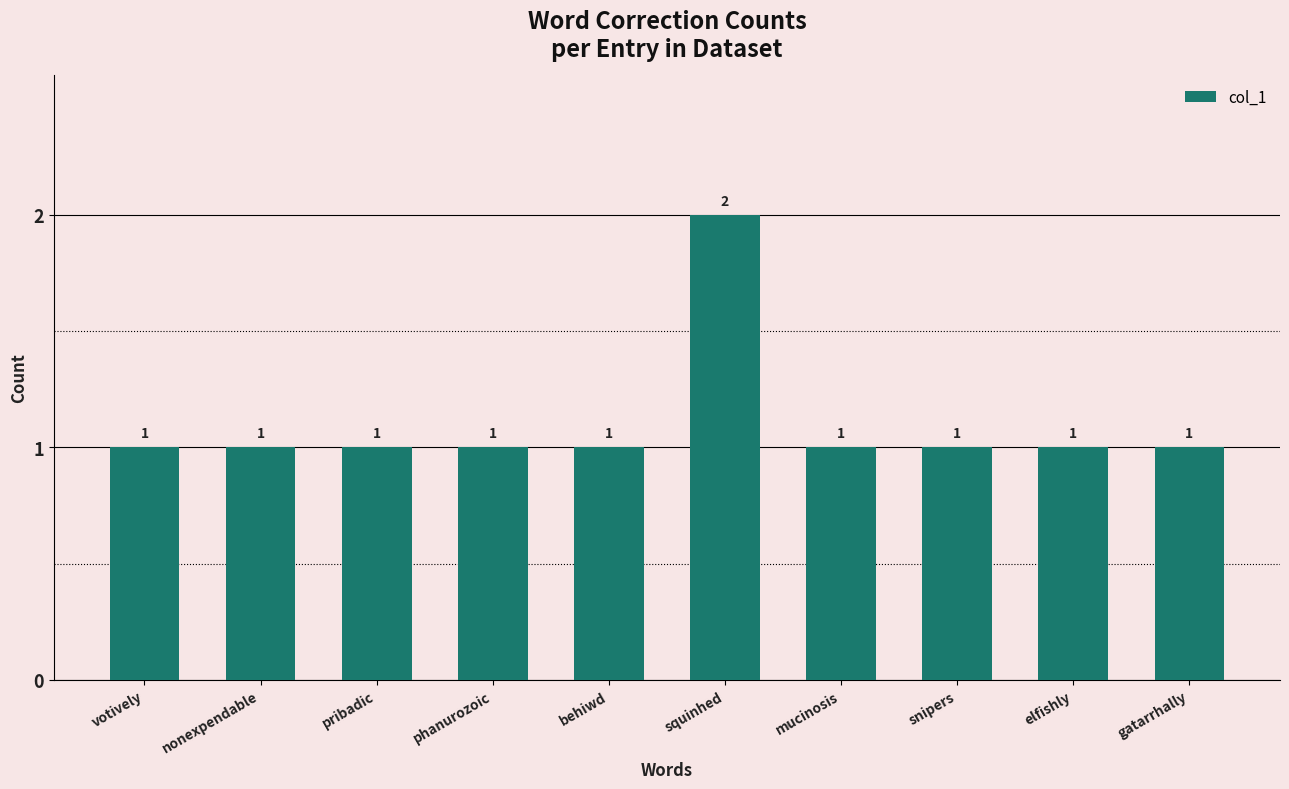

What is the difference between the maximum and minimum values?

1